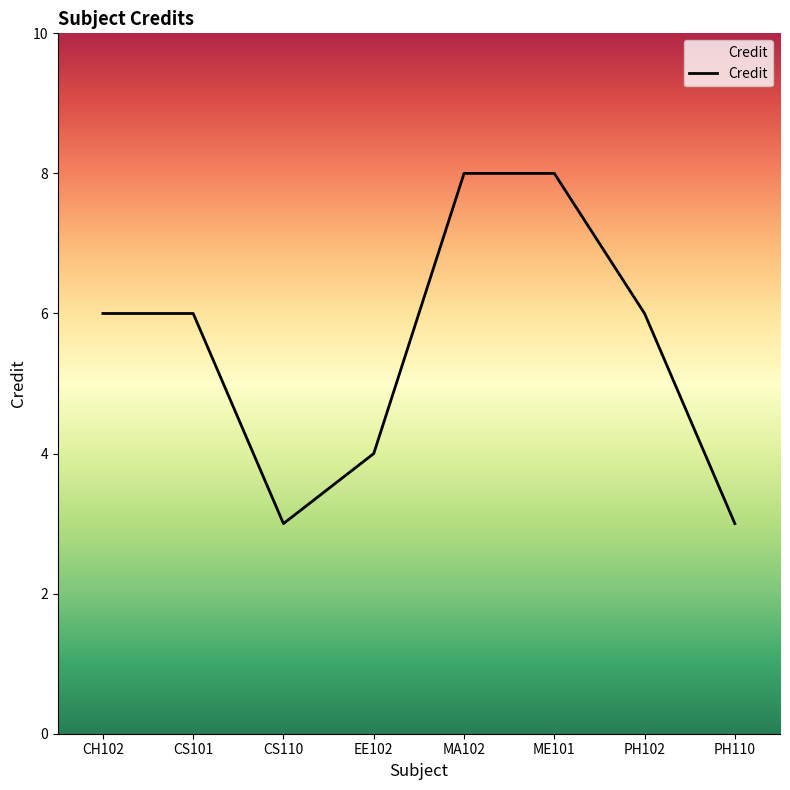

True or false: the data shows 8 at ME101.

True